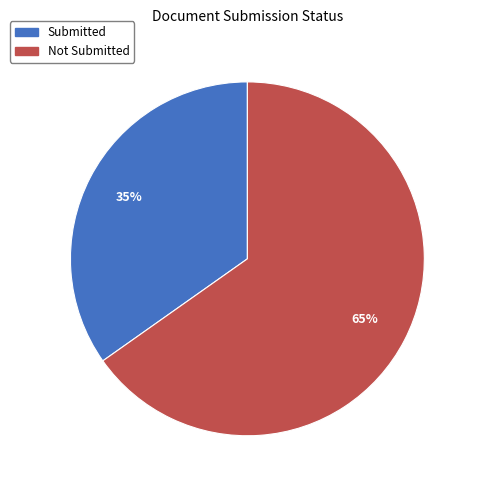

To the nearest percent, what percentage of the pie is Submitted?

35%